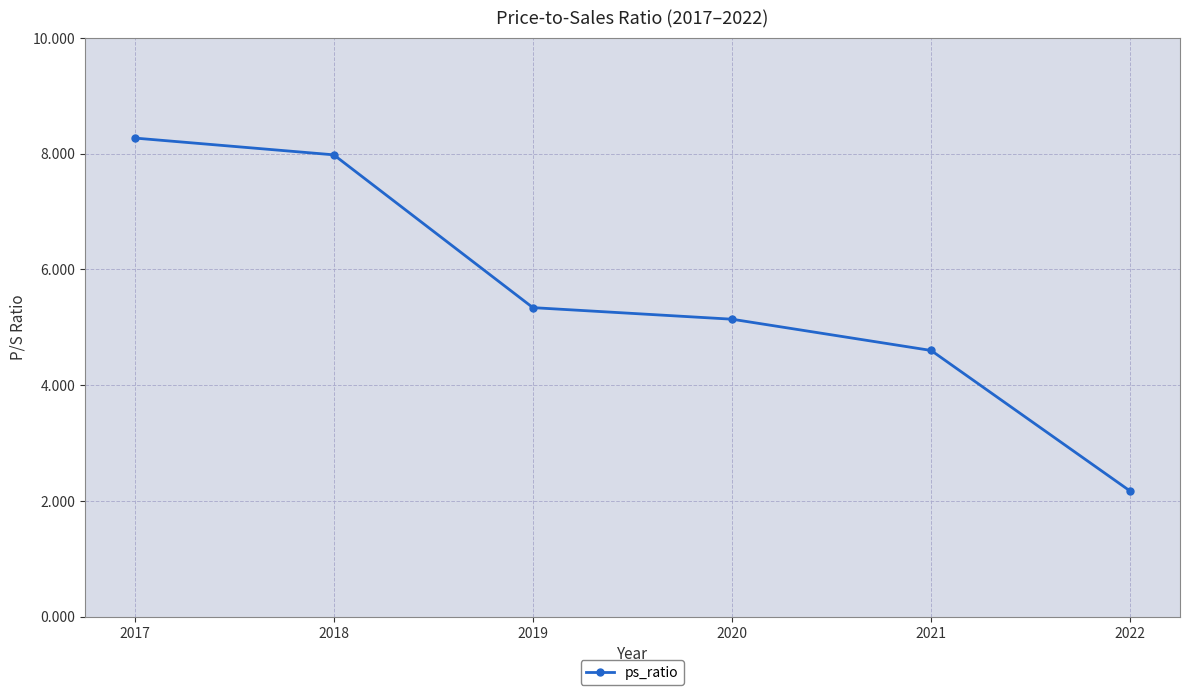

What is the sum of the values at 2022 and 2018?

10.2